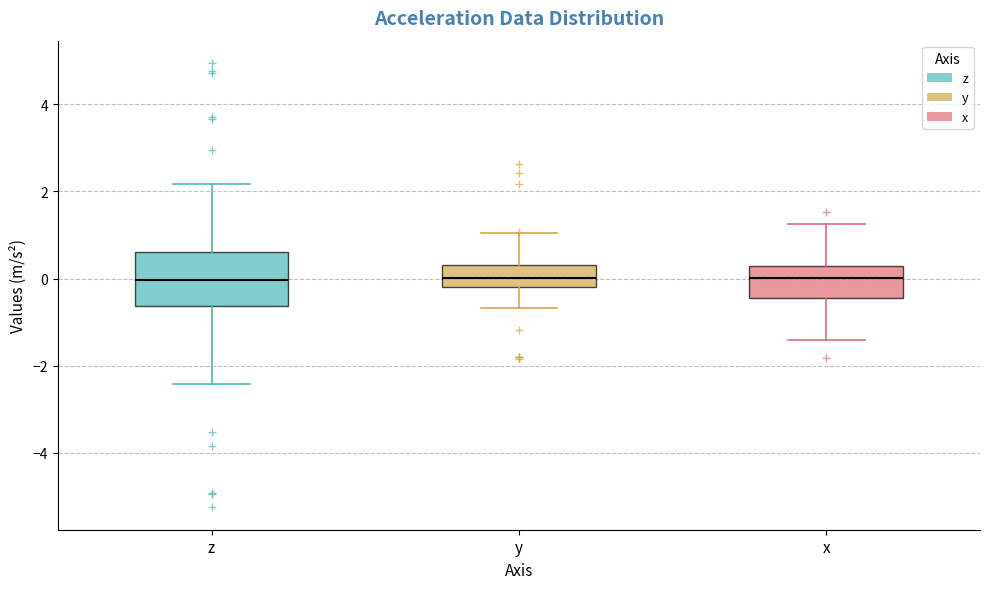

Reading left to right, read every box against the y-axis: the position of its median line, the range the box covers, and the ends of its whiskers. The values are not printed on the chart, so give them approximately, as read against the axis.

z: median 0.0, box -0.6 to 0.6, whiskers -2.4 to 2.2
y: median 0.0, box -0.2 to 0.4, whiskers -0.6 to 1.0
x: median 0.0, box -0.4 to 0.2, whiskers -1.4 to 1.2